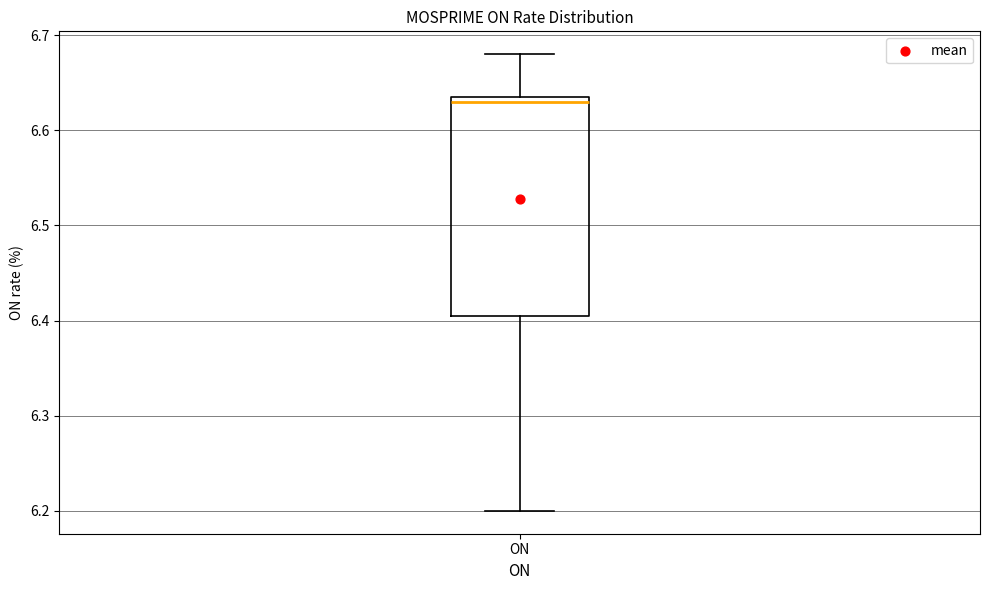

Where does the lower whisker of the box for ON end on the y-axis? The values are not printed on the chart, so give them approximately, as read against the axis.

6.20